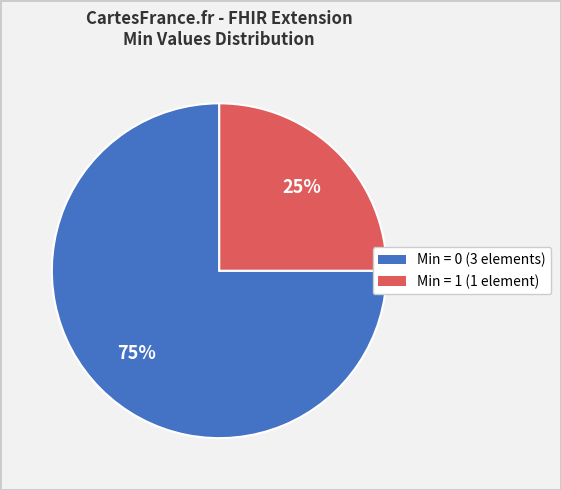

To the nearest percent, what is the difference between the largest and smallest slice percentages?

50%